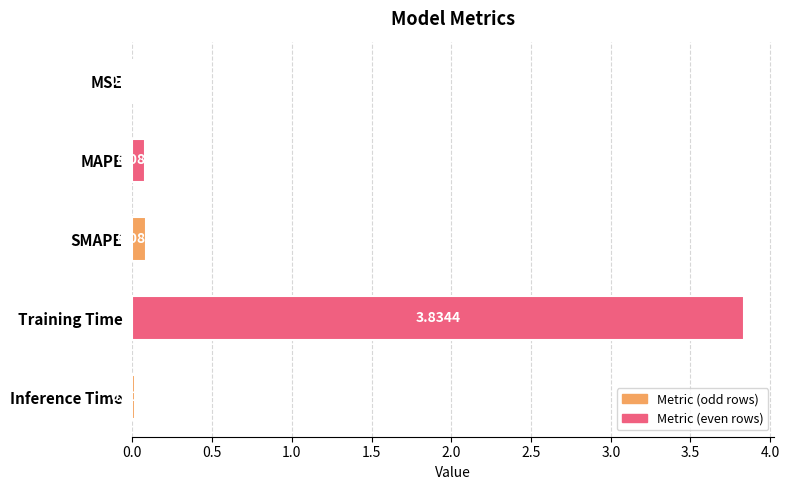

What is the sum of the values at SMAPE and Training Time?

3.9